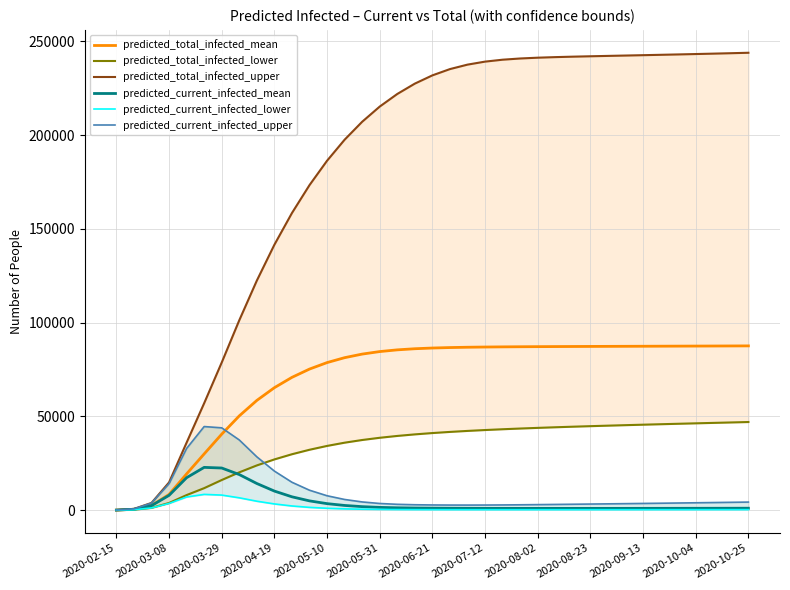

True or false: predicted_total_infected_upper and predicted_current_infected_upper cross at least once.

False